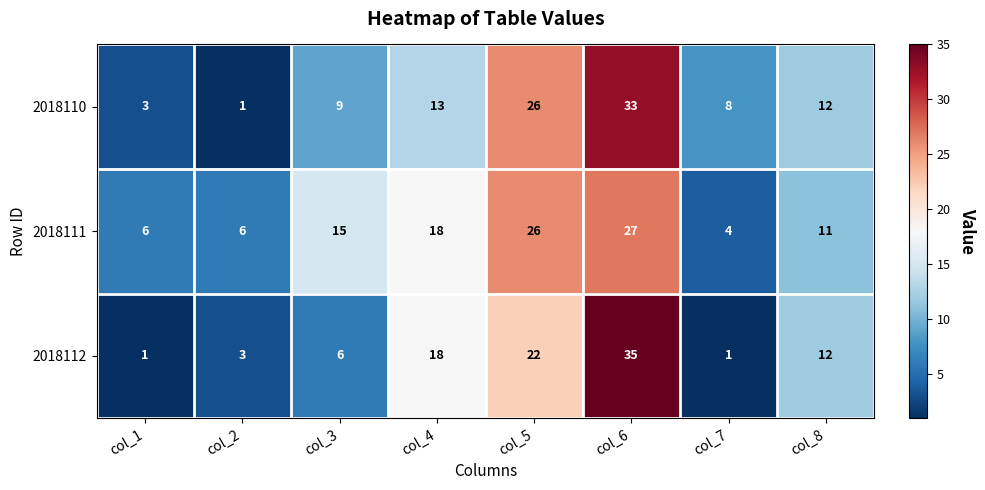

Rank the series by their maximum value, from lowest to highest.

2018111, 2018110, 2018112